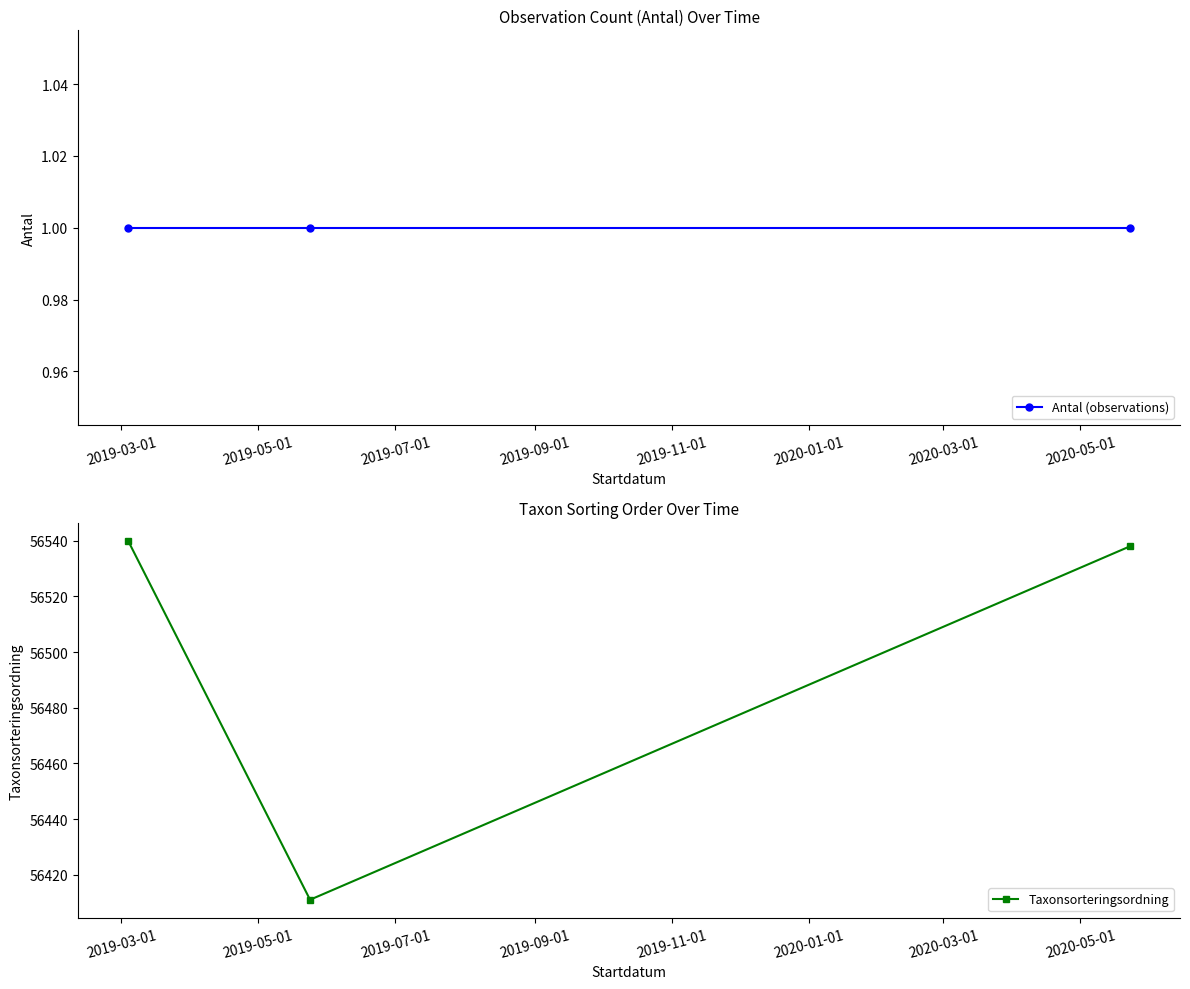

Which series has the widest spread of values?

Taxonsorteringsordning